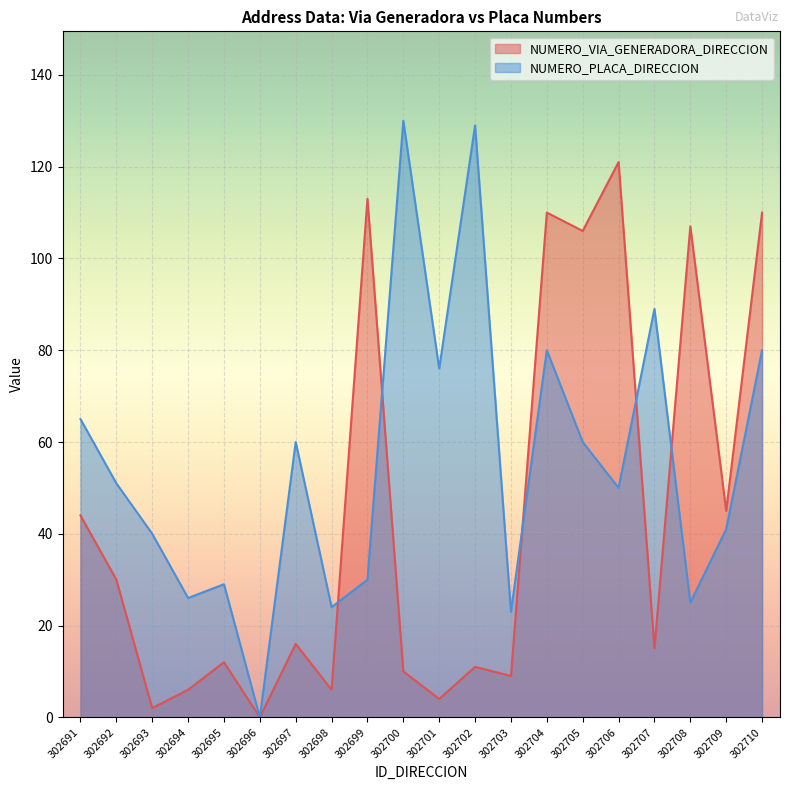

Rank the series at 302705 from highest to lowest value.

NUMERO_VIA_GENERADORA_DIRECCION, NUMERO_PLACA_DIRECCION